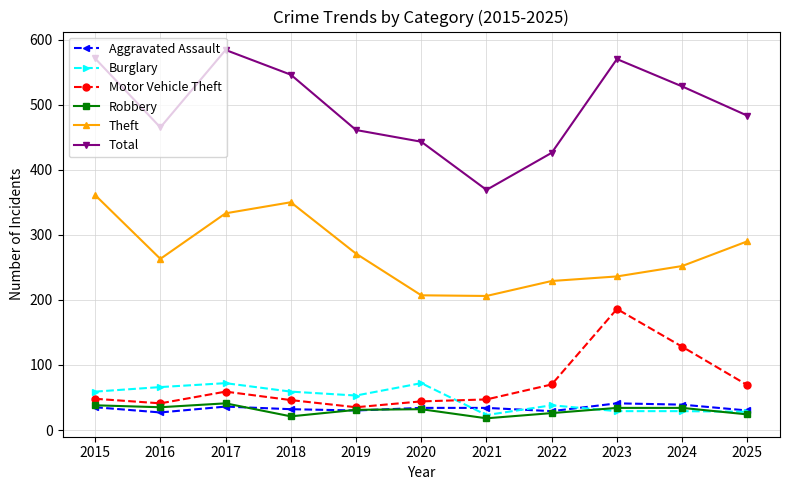

What is the sum of all Motor Vehicle Theft values?

773